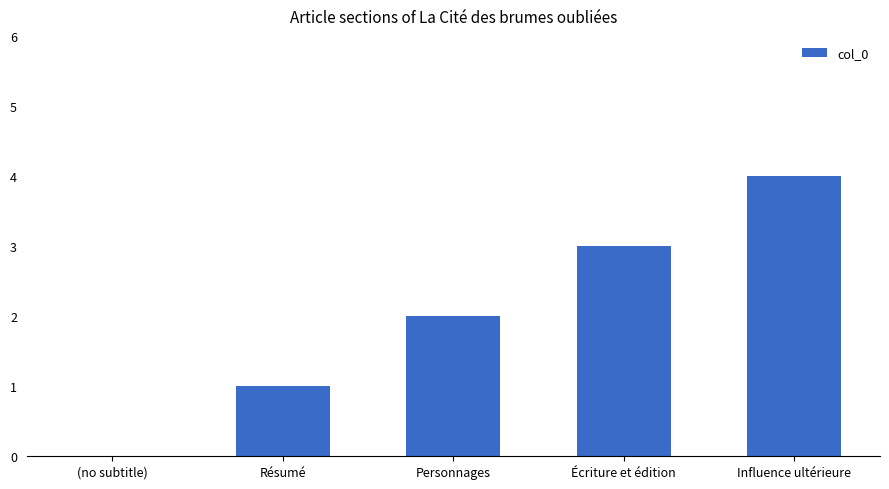

What value does the data have at Écriture et édition?

3